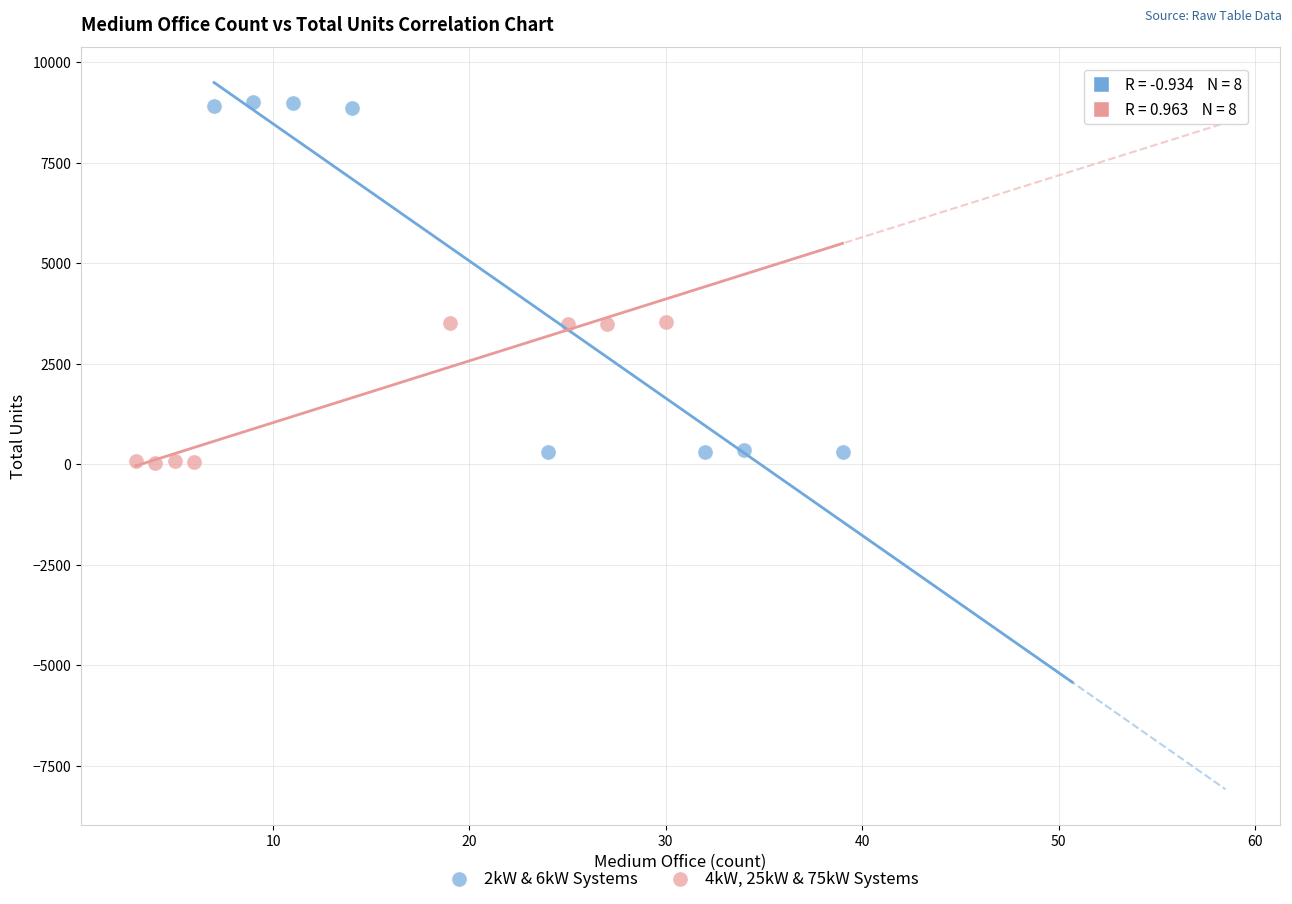

Which series has the widest spread of Y values?

2kW & 6kW Systems